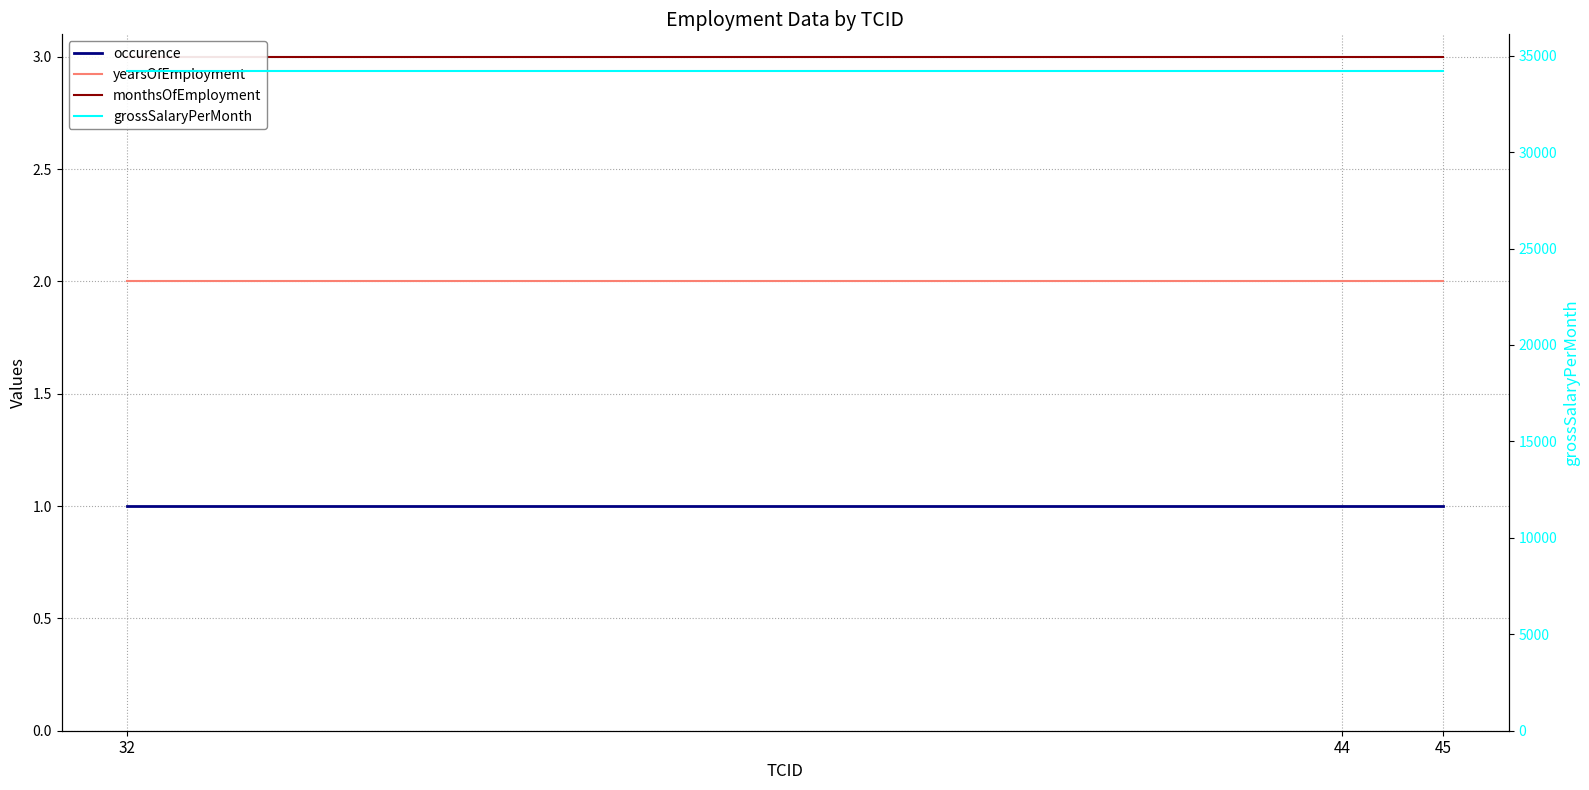

Which series has the largest range (max minus min)?

occurence